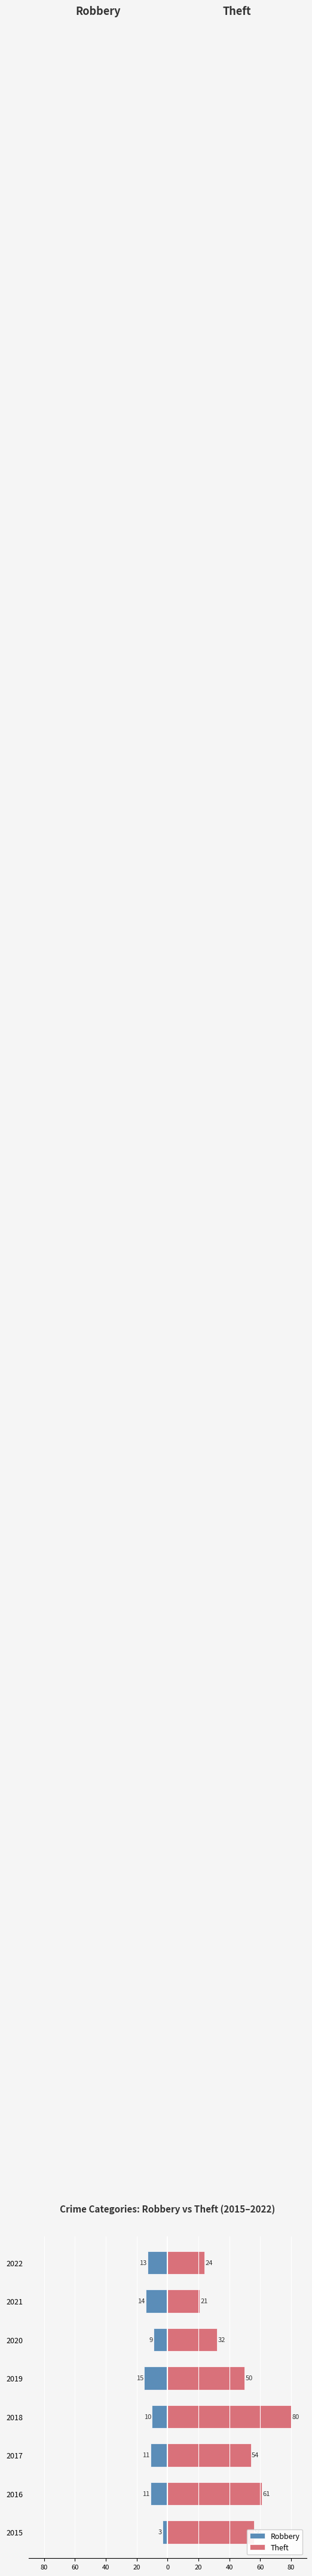

Is the value of Theft at 2017 greater than the value of Robbery at 2022?

Yes